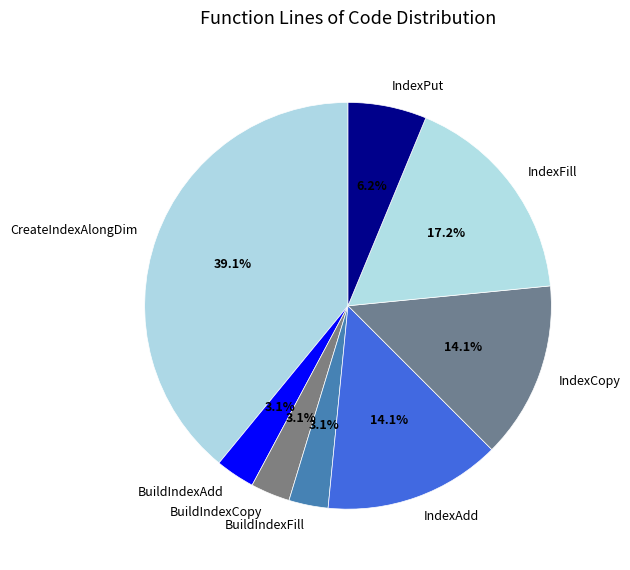

Does any single category account for the majority?

No